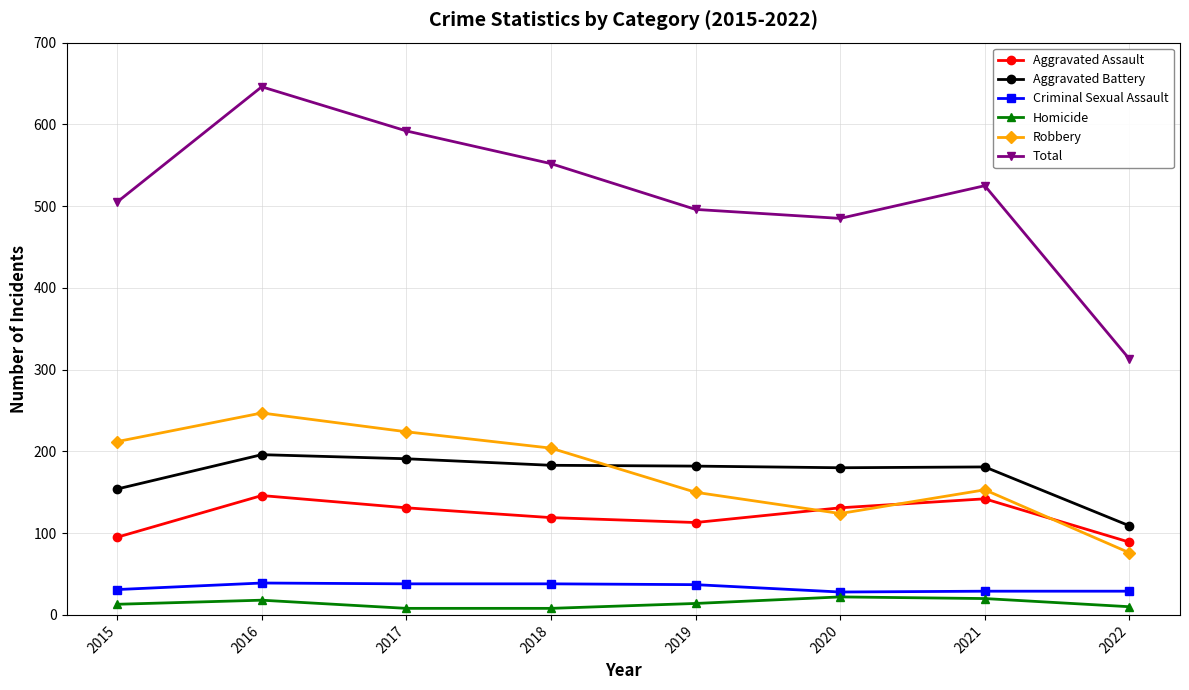

What are all the series names shown in the legend?

Aggravated Assault, Aggravated Battery, Criminal Sexual Assault, Homicide, Robbery, Total